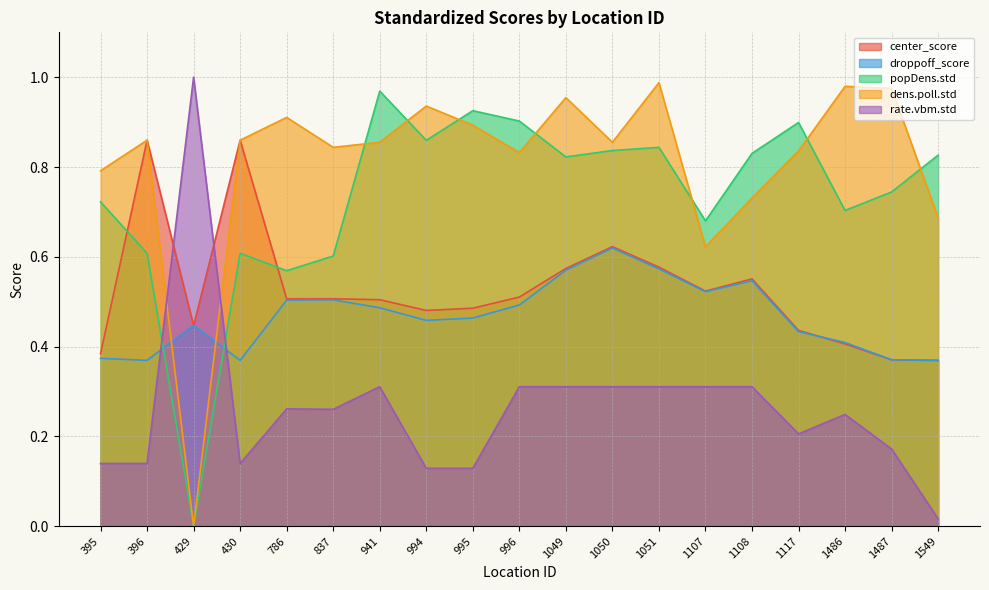

What is the value of the rate.vbm.std point at the 12th from the left?

0.3